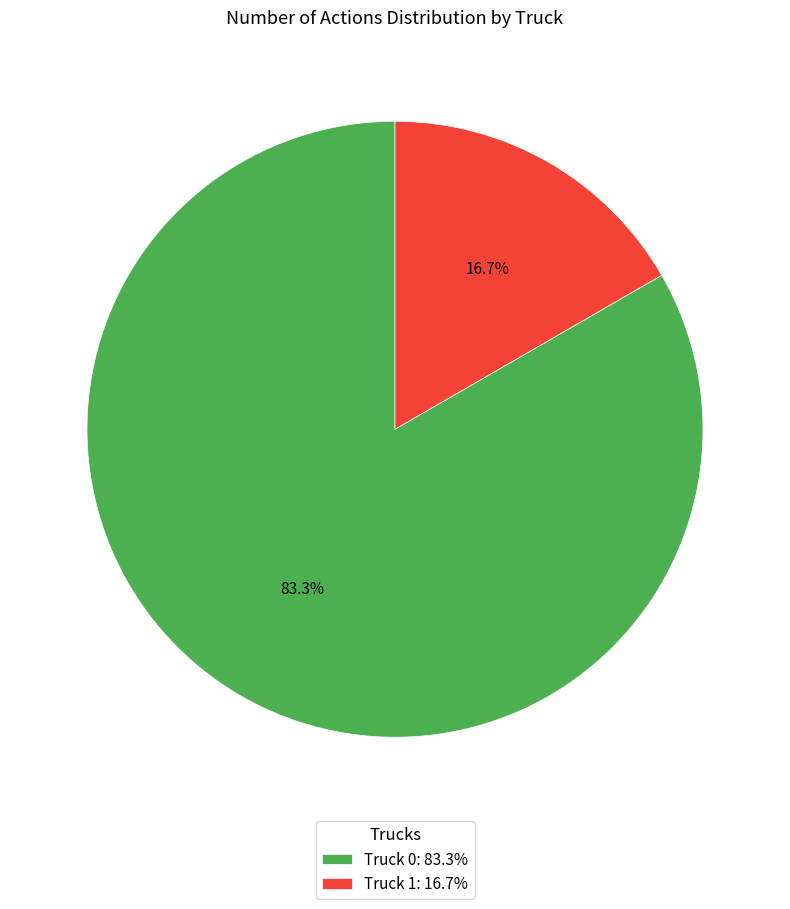

What is the largest slice in the pie chart?

Truck 0